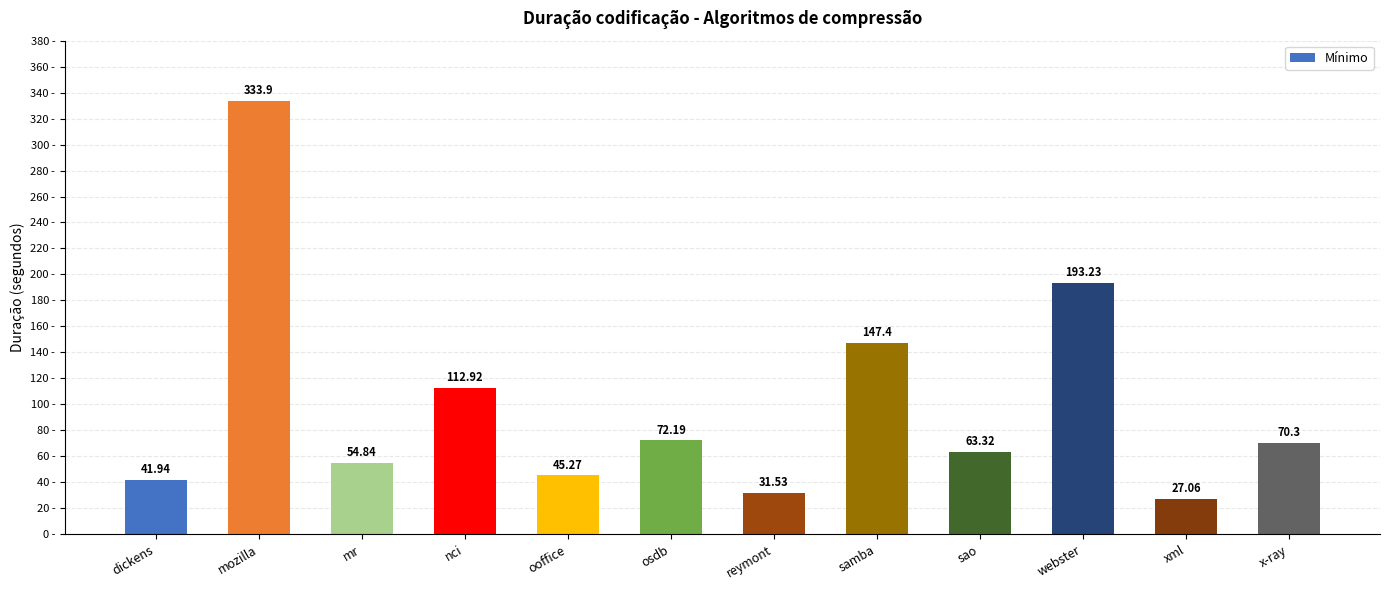

Which category has the lowest value across all series?

xml